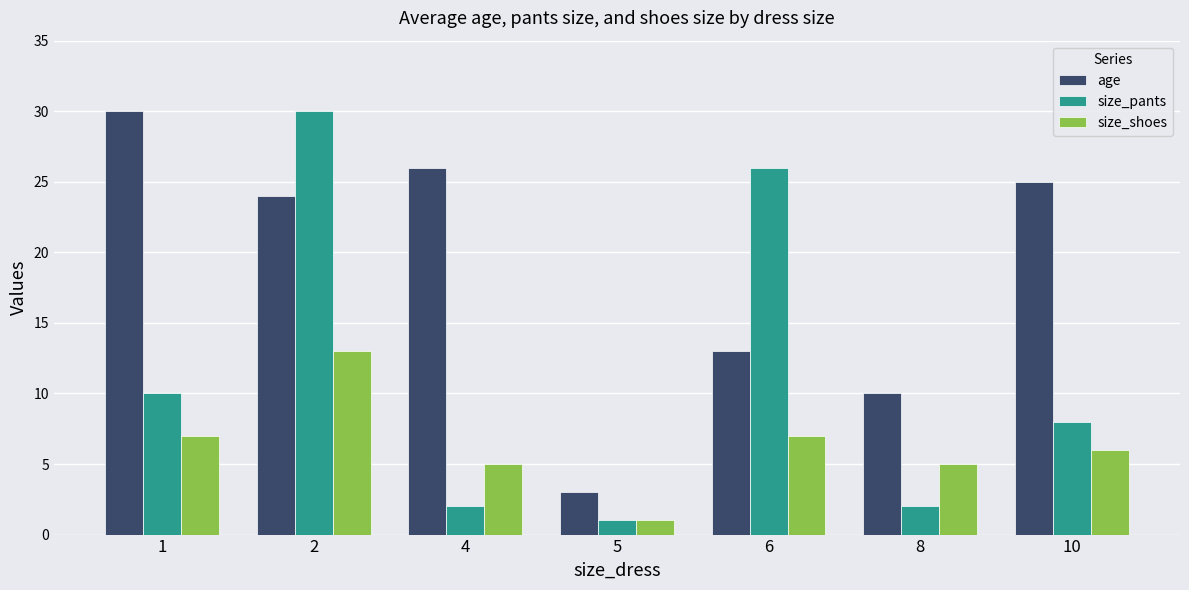

At which label is age closest to 16?

6